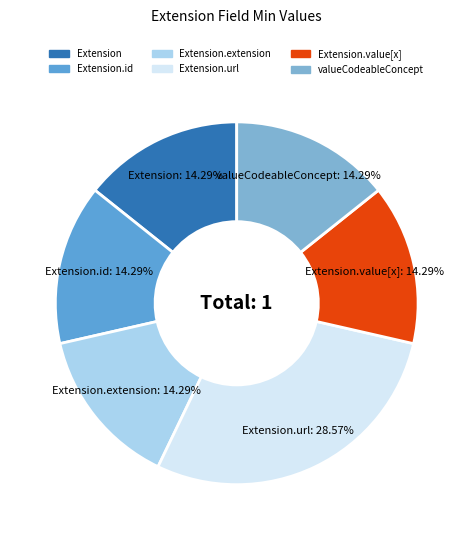

Is there a majority slice in this chart?

No